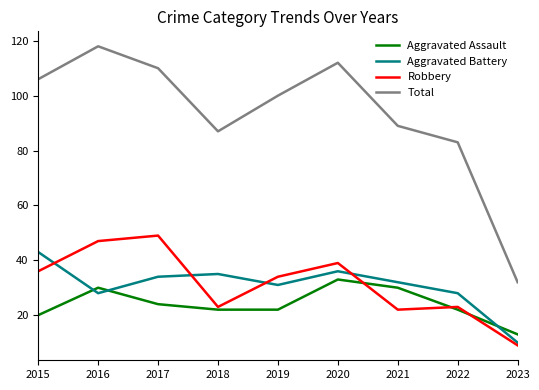

What is the greatest value displayed?

118